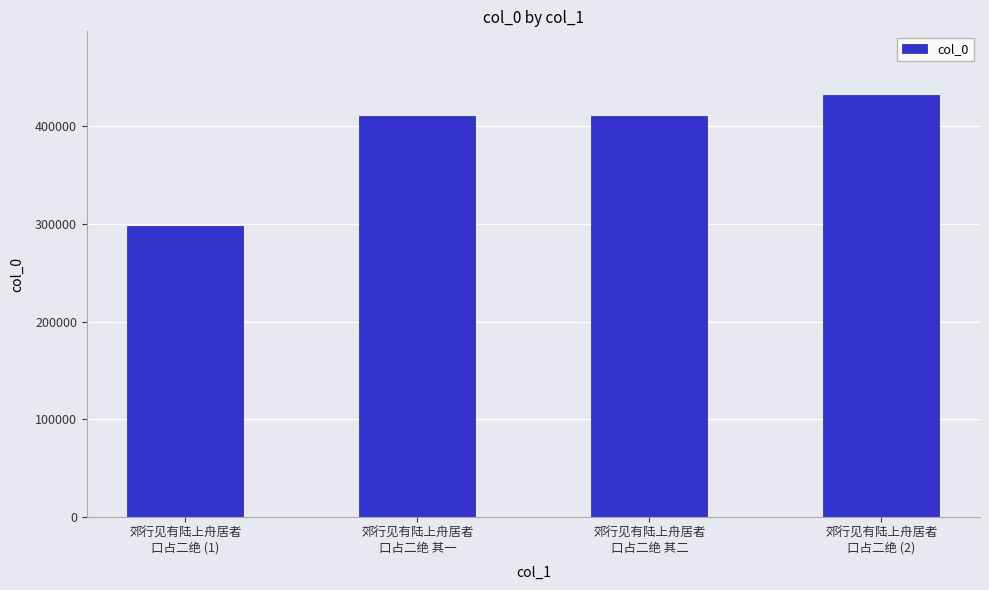

How many values are below 410411?

2